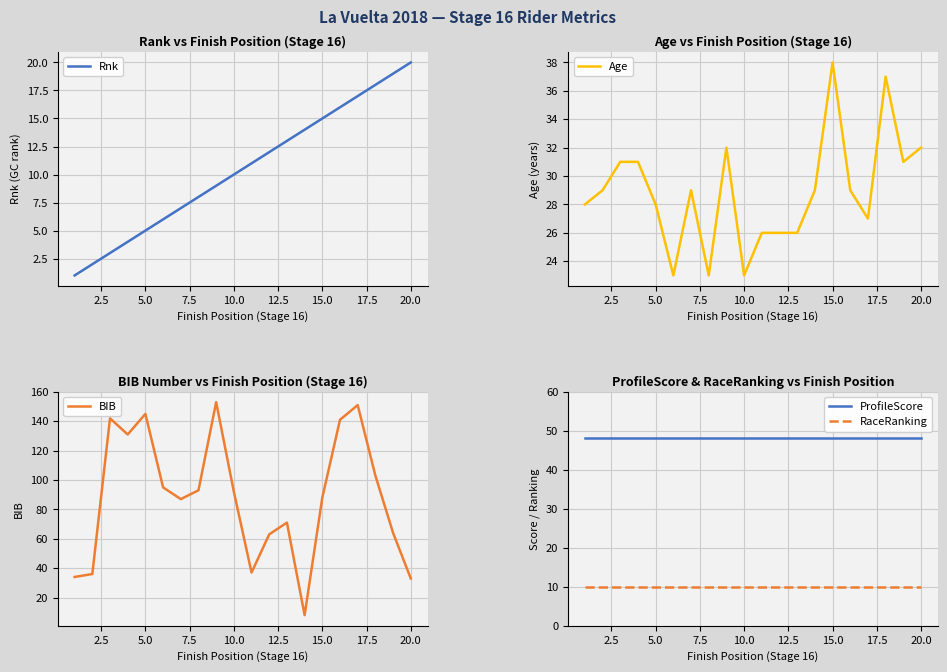

True or false: Rnk and RaceRanking intersect in this chart.

False